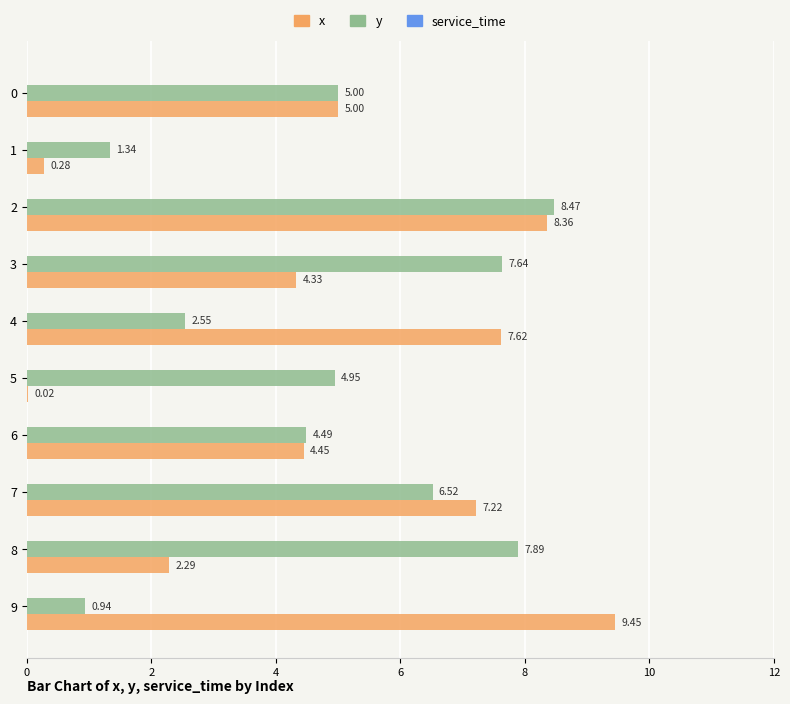

What is the sum of all x values?

49.0